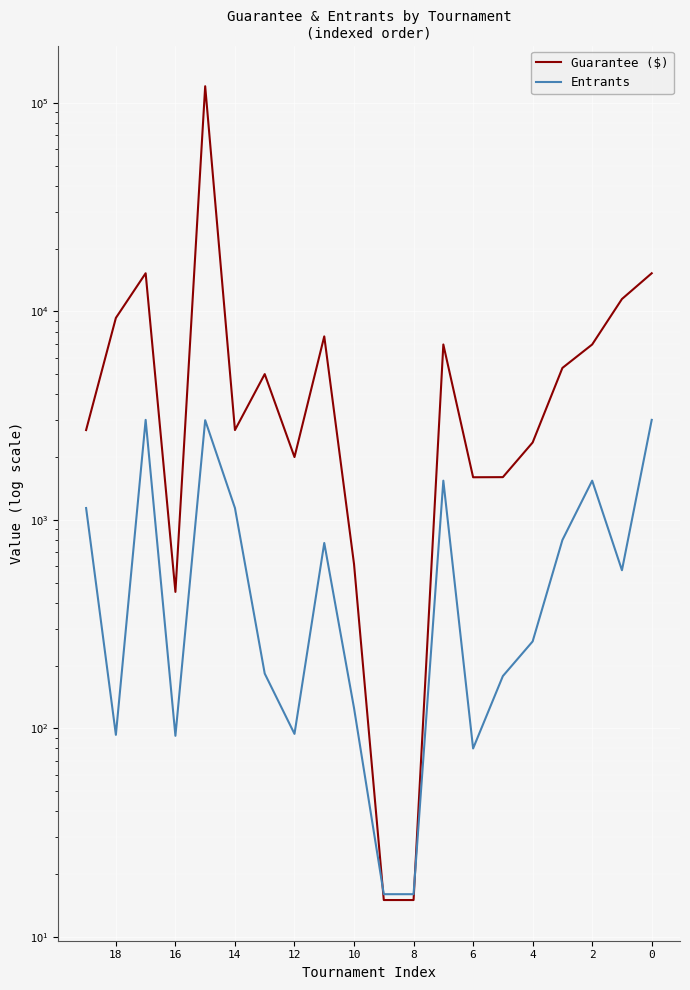

At 11, list the series in order from smallest to largest.

Entrants, Guarantee ($)